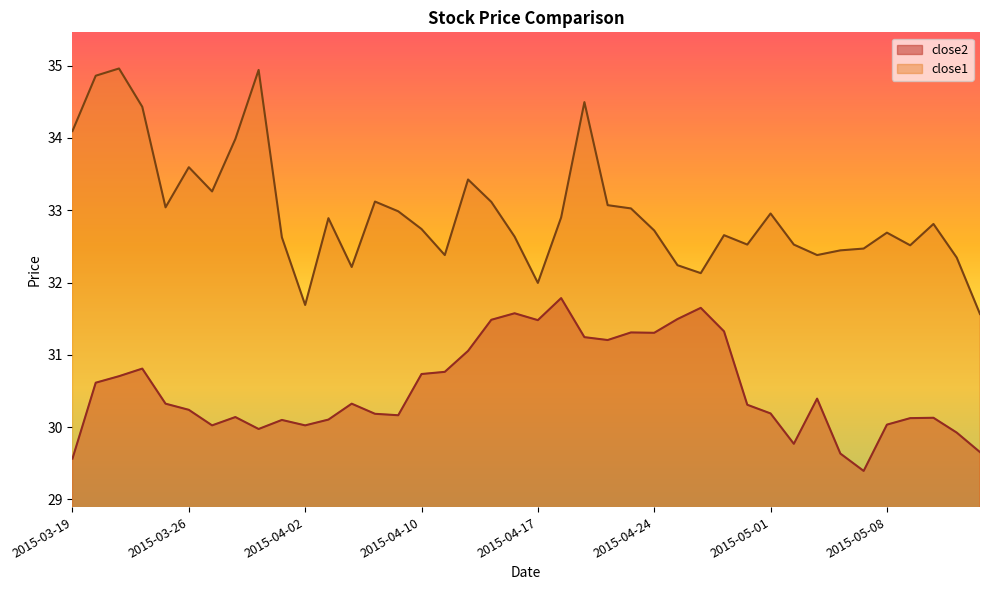

At how many categories does at least one series exceed 31?

40